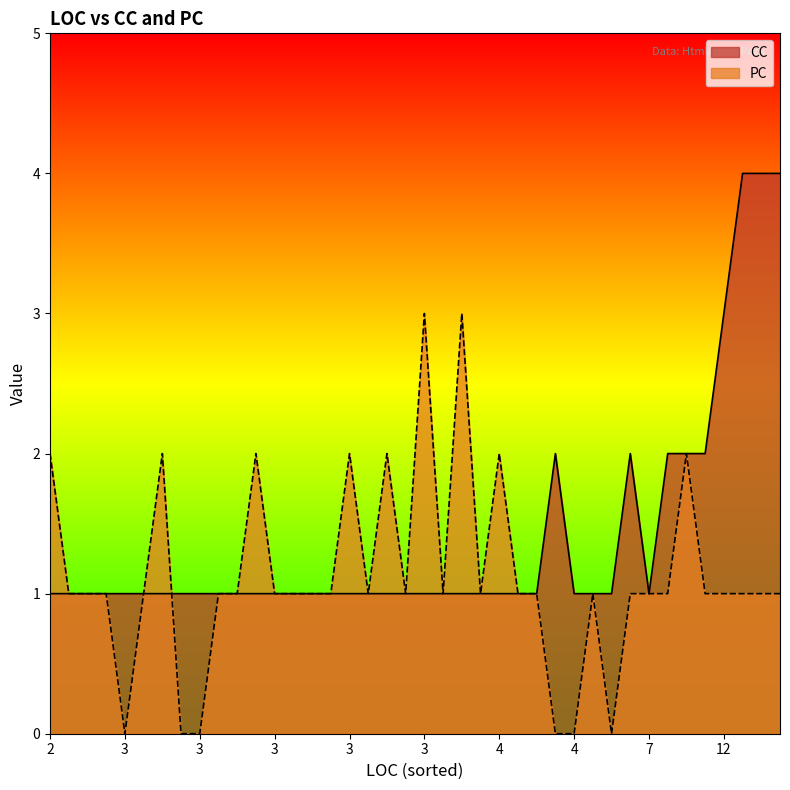

Which category has the highest value in the PC series?

3